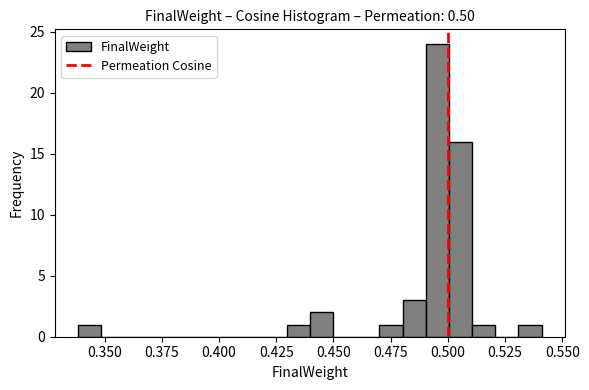

Around what value on the x-axis is the tallest bar? Give the approximate position of its centre, as read against the axis.

0.495